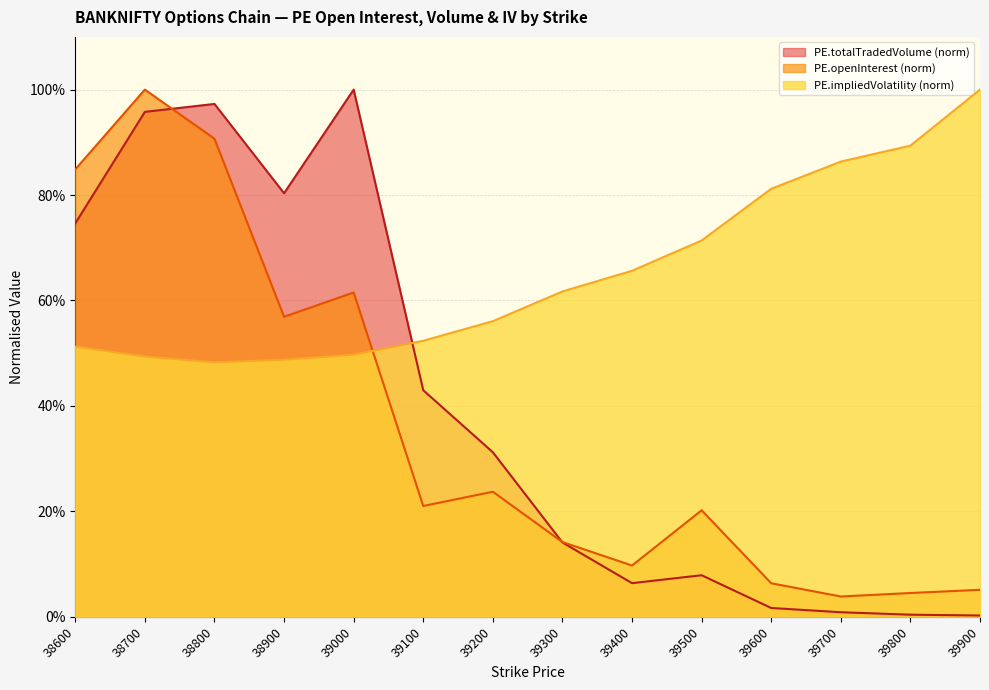

What is the total value across all series at 38600?

210.7